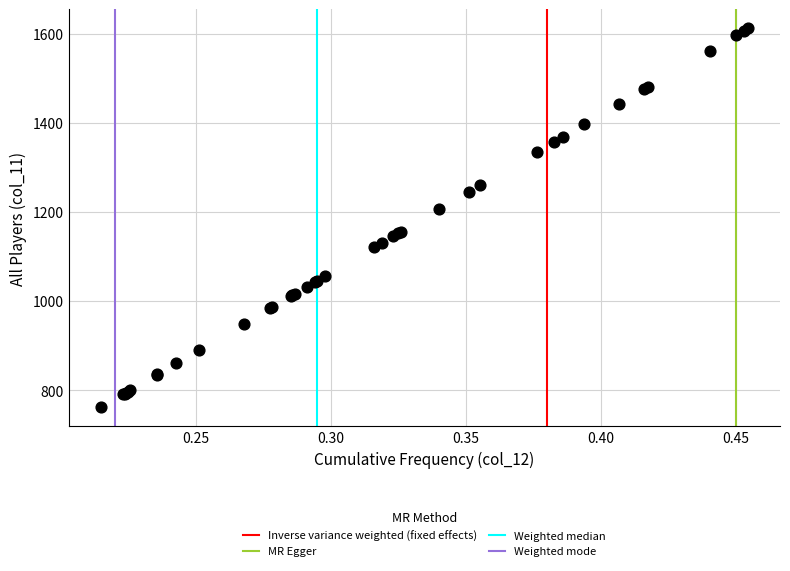

What Y value in the scatter plot is closest to 1187?

1206